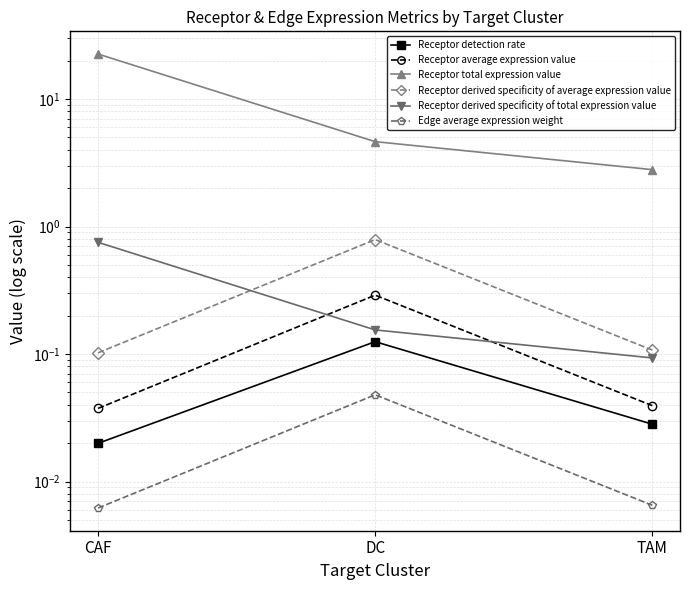

What is the label of the 1st point from the right?

TAM